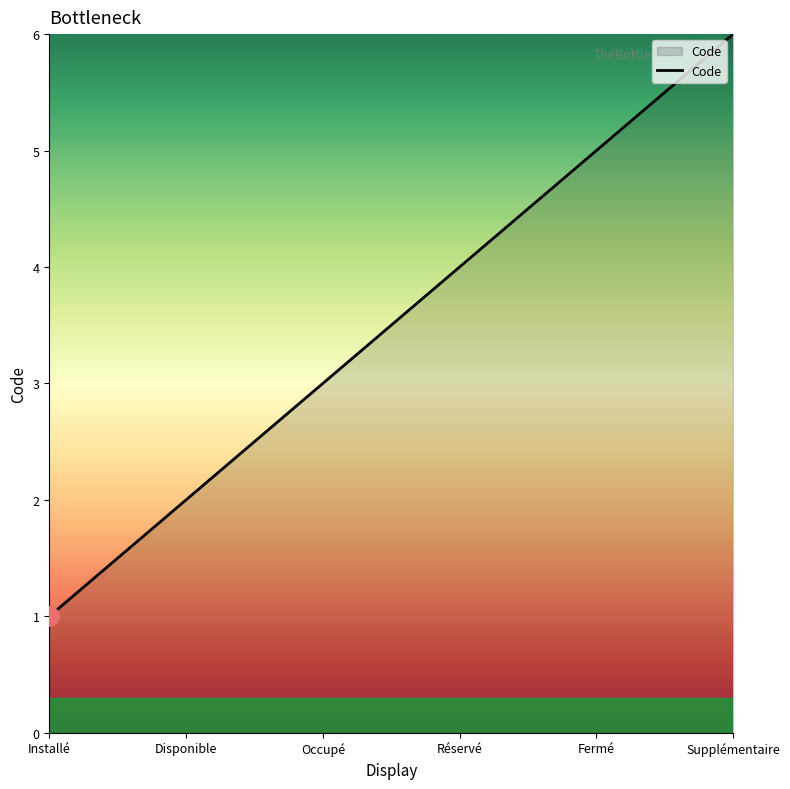

At which label is the value closest to 3?

Occupé